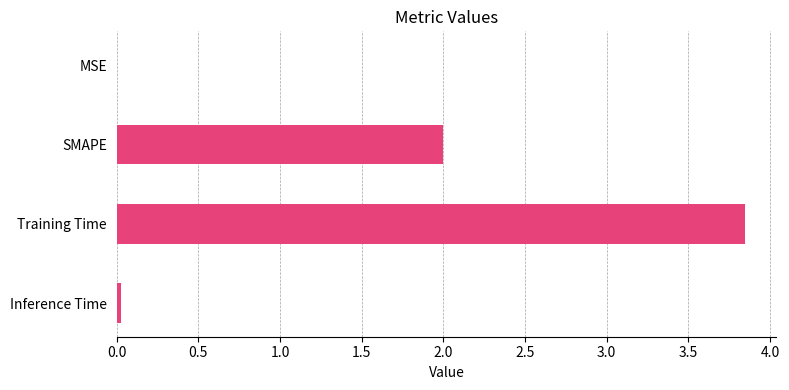

Which has a higher value, Inference Time or Training Time?

Training Time